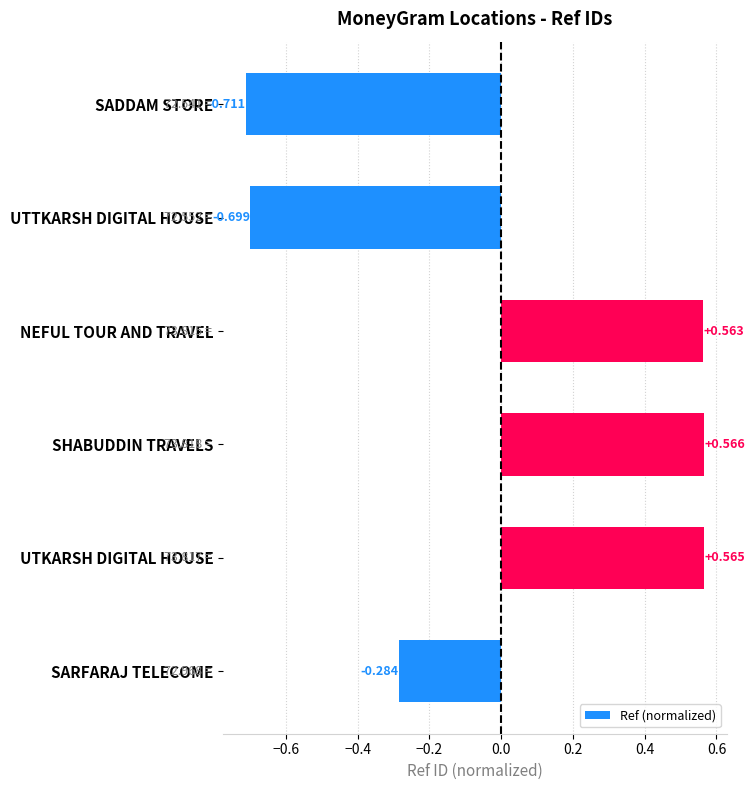

Does the chart contain stacked bars?

No